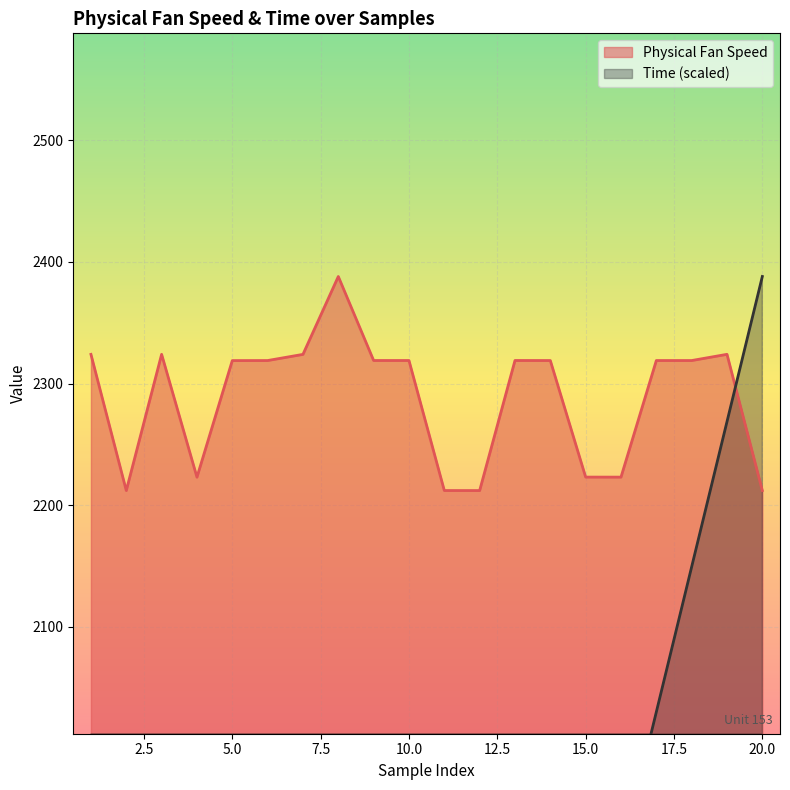

How many interior local peaks does the Physical Fan Speed series have?

5